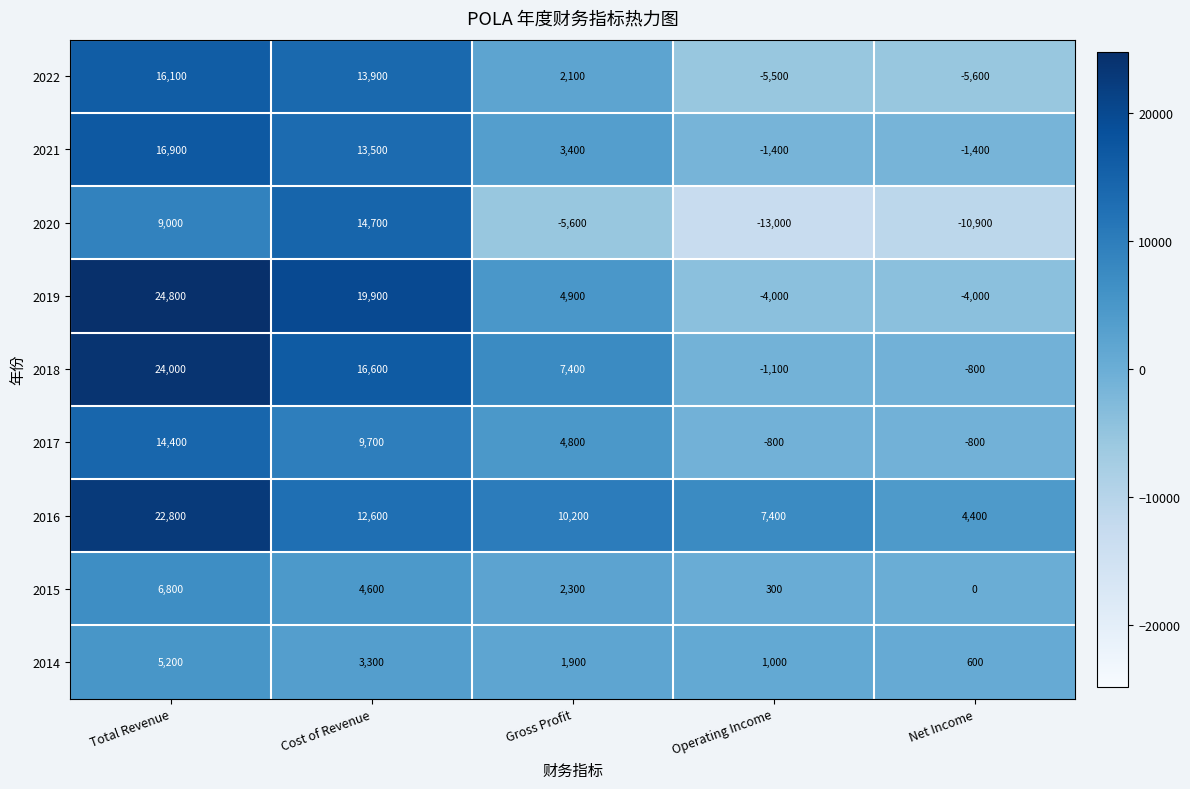

At Cost of Revenue, list the series in order from largest to smallest.

2019, 2018, 2020, 2022, 2021, 2016, 2017, 2015, 2014